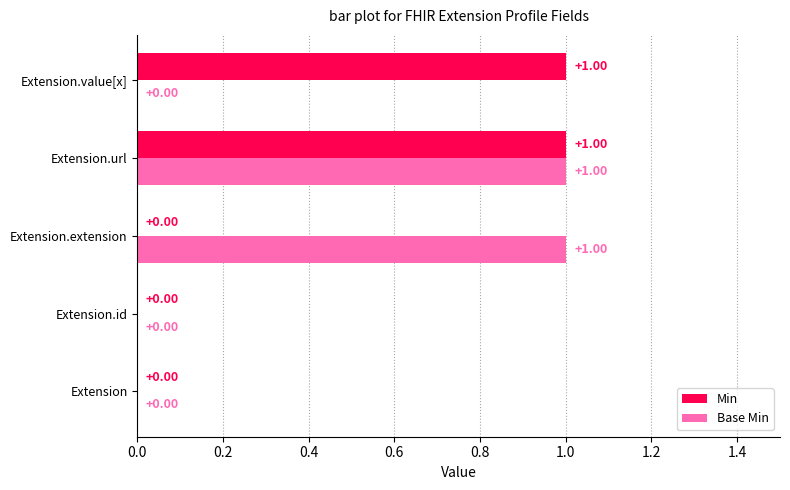

At which category is the sum across all series the highest?

Extension.url